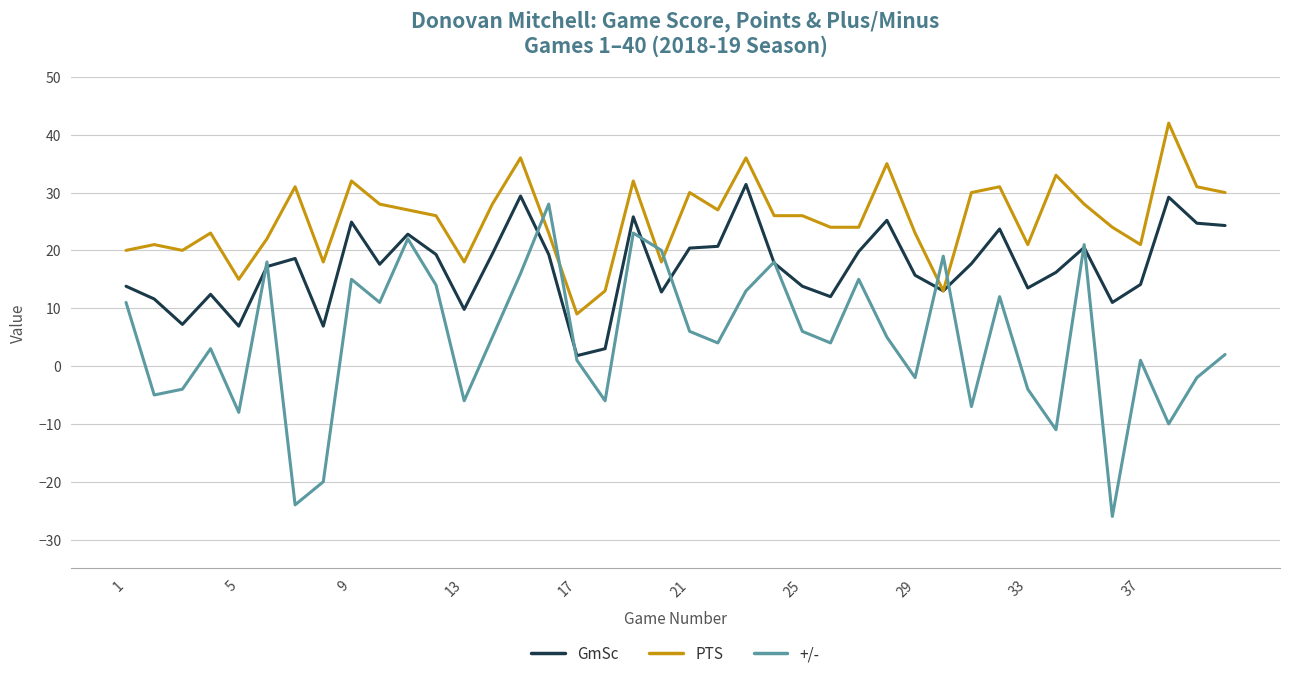

Which series has the largest range (max minus min)?

+/-